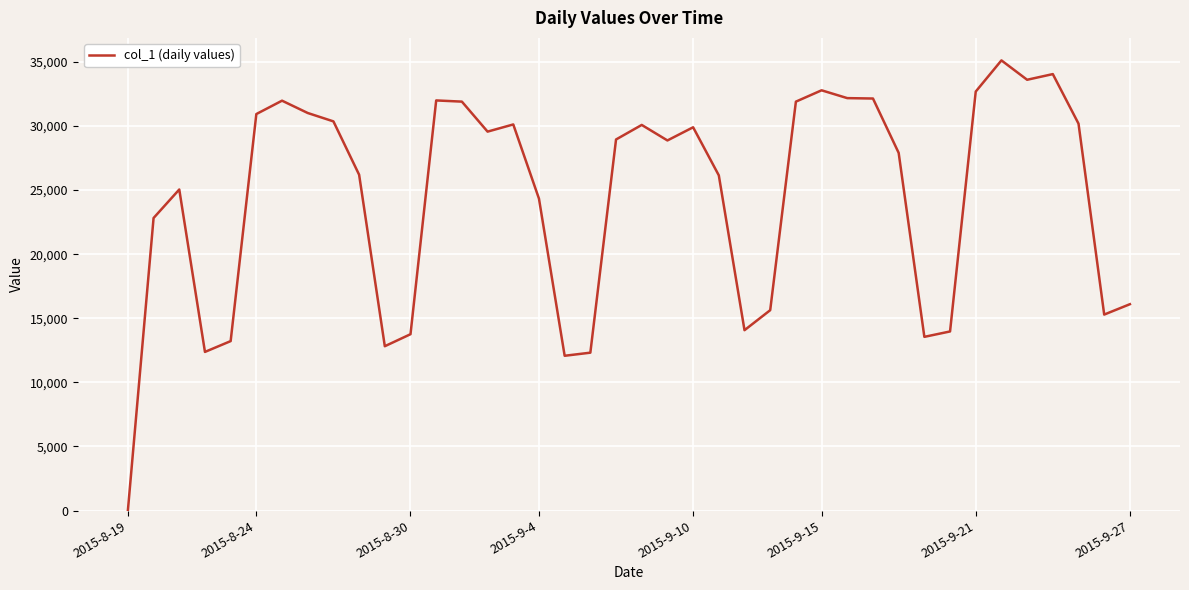

What is the maximum value shown in the chart?

35114